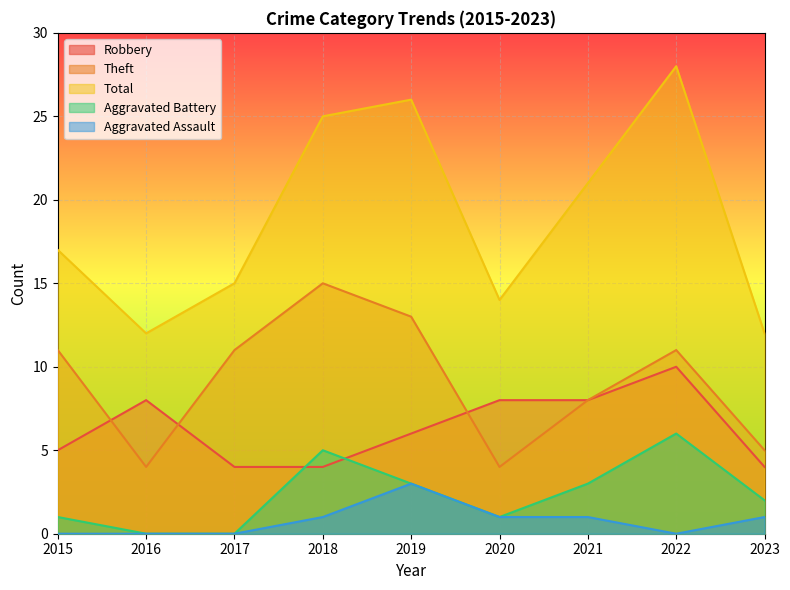

How many lines are shown in the chart?

5